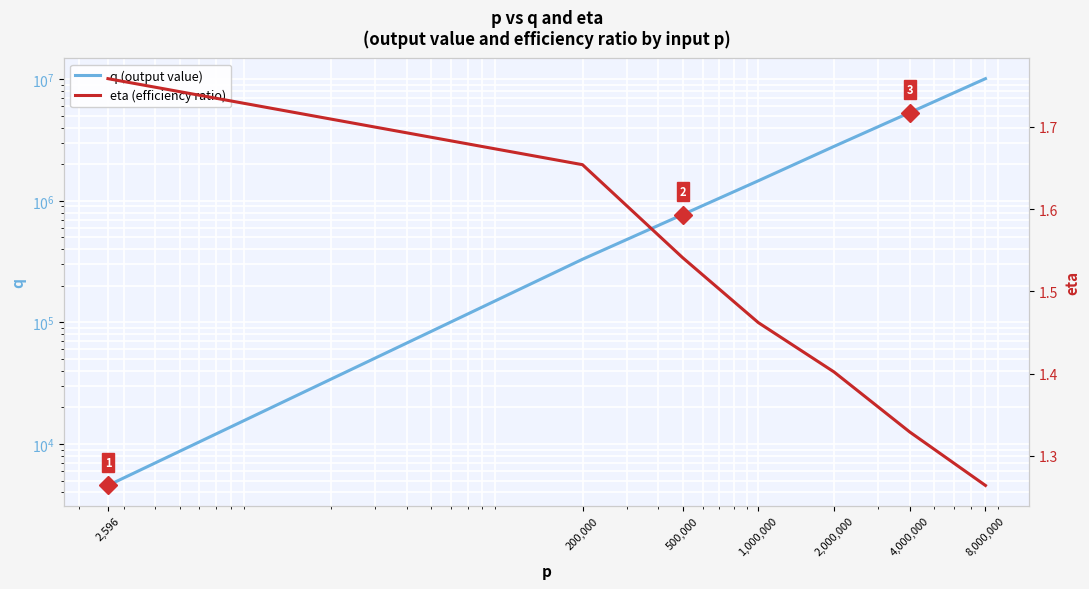

Is this an area chart (filled region under the line)?

No